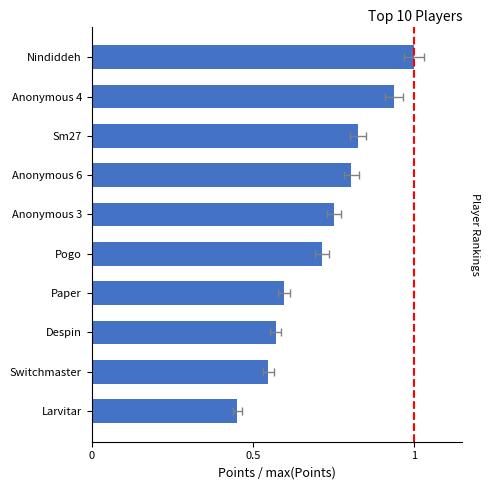

What is the sum of all values?

7.2